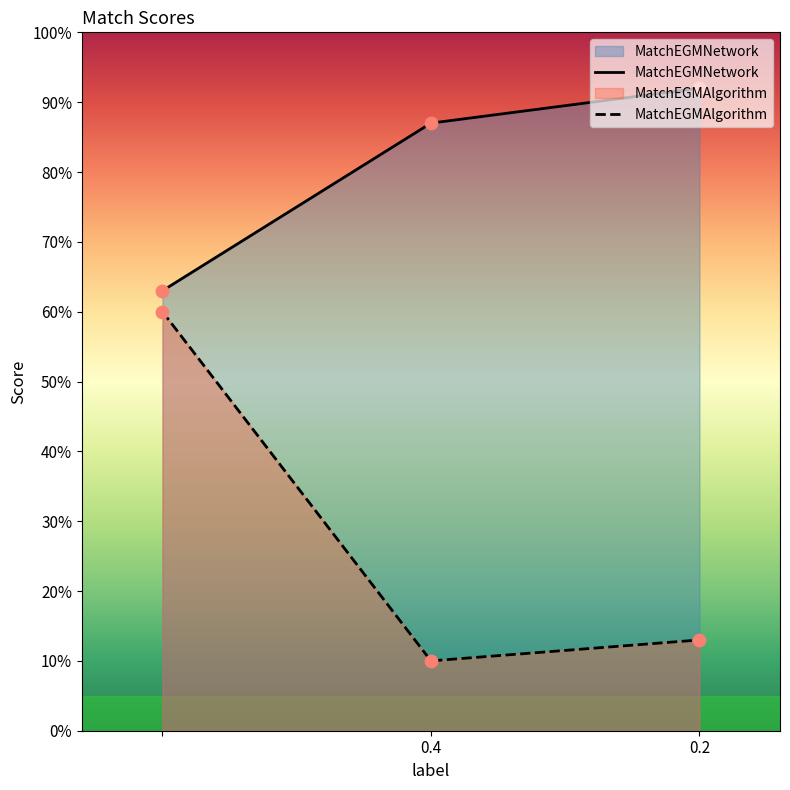

Which series reaches the maximum Y coordinate?

MatchEGMNetwork